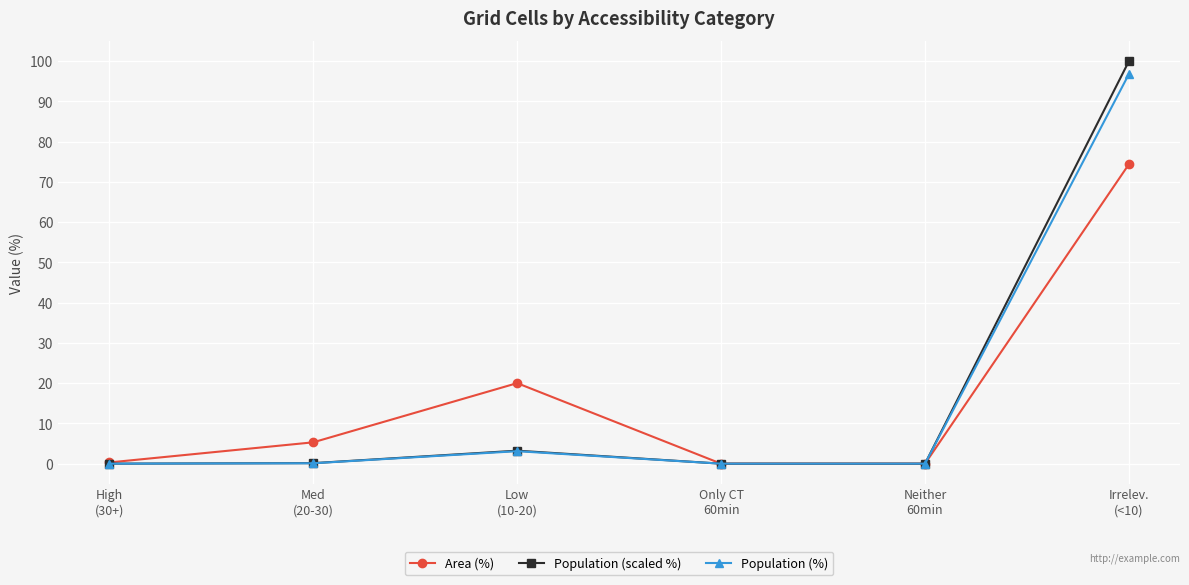

Which series has the widest spread of values?

Population (scaled %)